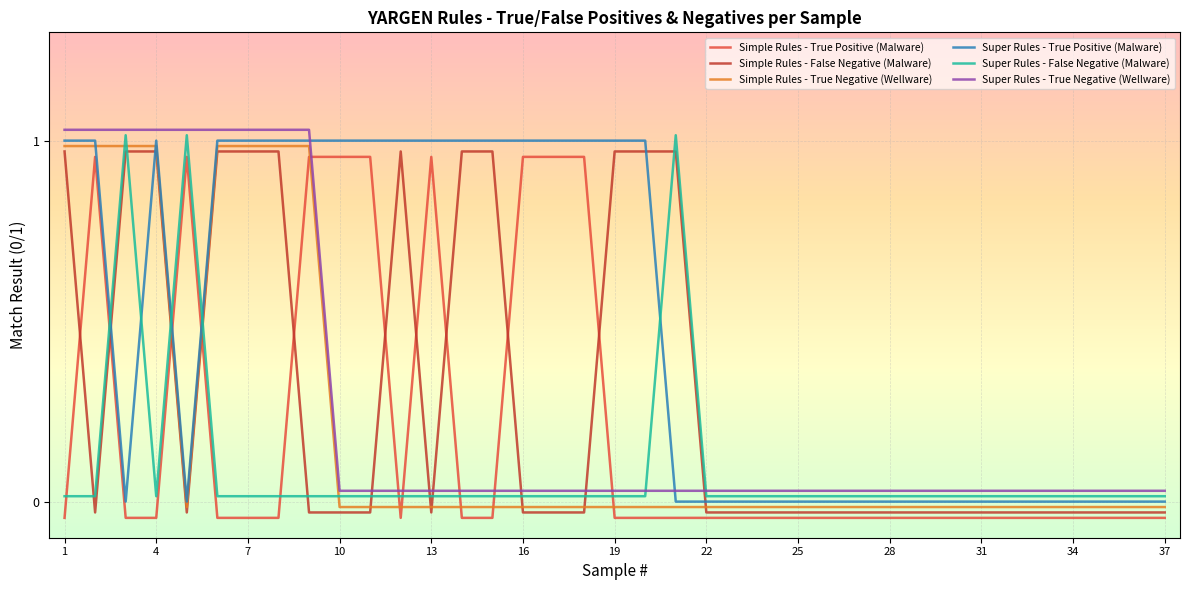

After their last crossing, which series has the higher values: Simple Rules - False Negative (Malware) or Simple Rules - True Negative (Wellware)?

Simple Rules - True Negative (Wellware)